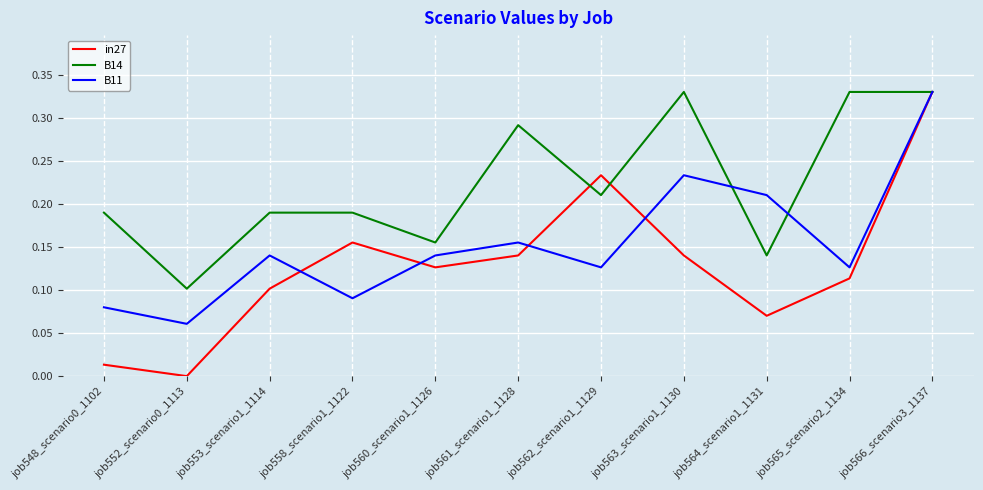

Is it true that B11 equals 0.1 at job552_scenario0_1113?

True